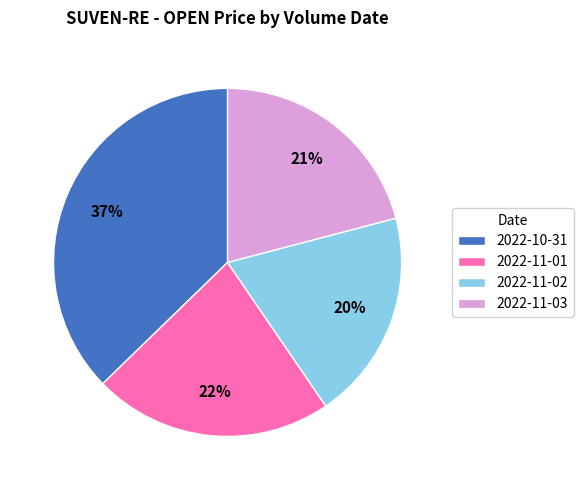

How many slices are in this pie chart?

4